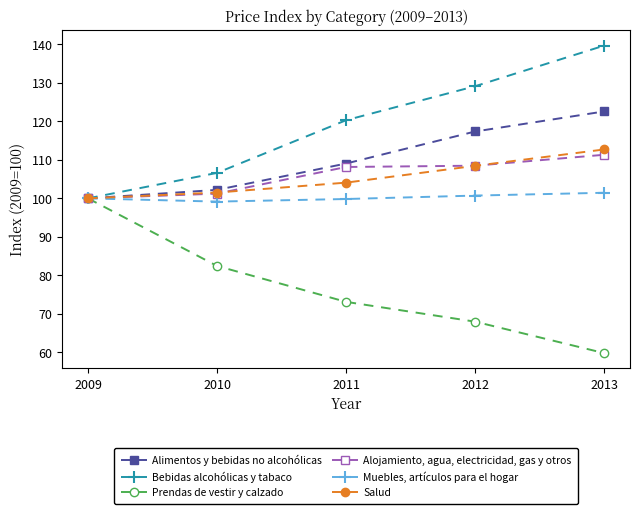

Does the chart display data point markers on the line(s)?

Yes